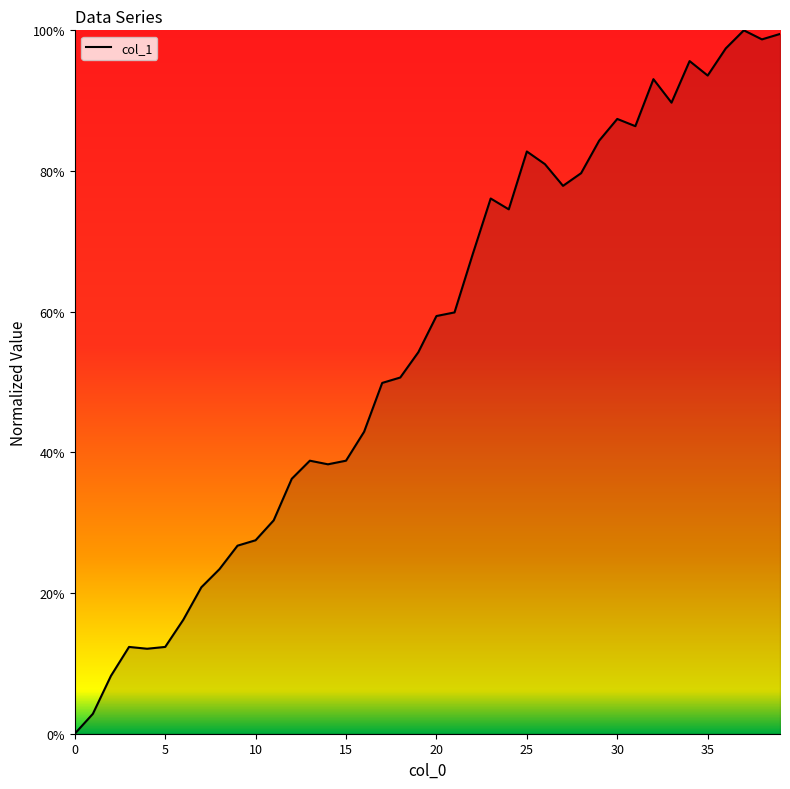

The value at 37 is 1.0. True or false?

True